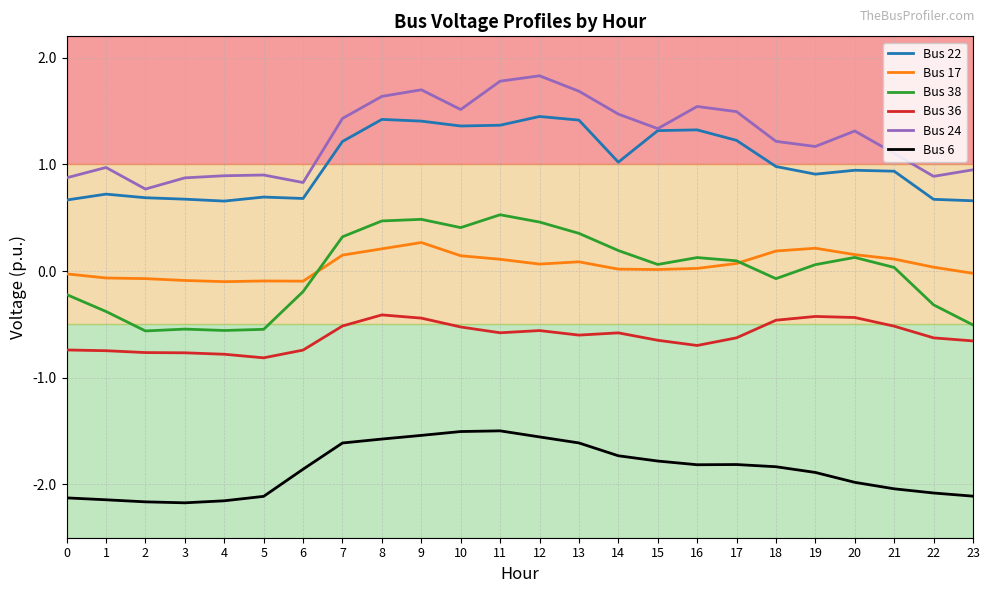

What is the difference between the maximum and second lowest values in the Bus 17 series?

0.4